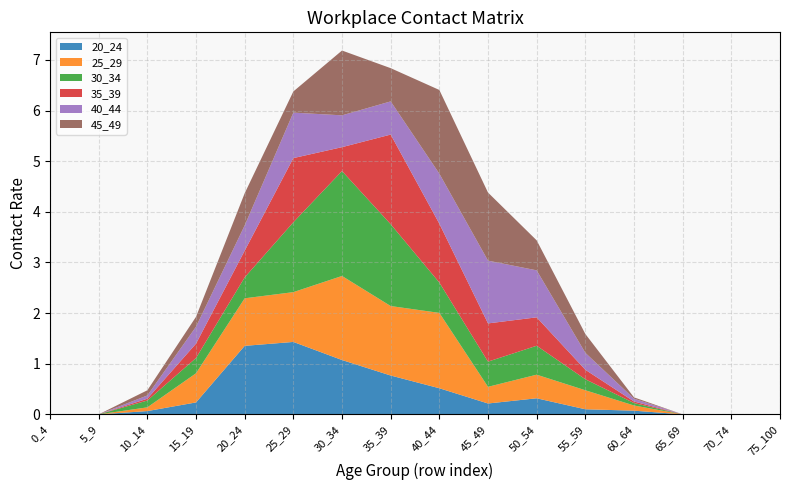

Reading right to left, list all the values displayed in this chart.

20_24: 0.0	0.0	0.0	0.1	0.1	0.3	0.2	0.5	0.8	1.1	1.4	1.4	0.2	0.1	0.0	0.0
25_29: 0.0	0.0	0.0	0.1	0.4	0.5	0.3	1.5	1.4	1.7	1.0	0.9	0.6	0.1	0.0	0.0
30_34: 0.0	0.0	0.0	0.0	0.2	0.6	0.5	0.6	1.6	2.1	1.4	0.4	0.3	0.1	0.0	0.0
35_39: 0.0	0.0	0.0	0.0	0.2	0.6	0.8	1.2	1.8	0.5	1.3	0.5	0.3	0.0	0.0	0.0
40_44: 0.0	0.0	0.0	0.1	0.3	0.9	1.2	1.0	0.7	0.6	0.9	0.5	0.3	0.1	0.0	0.0
45_49: 0.0	0.0	0.0	0.0	0.4	0.6	1.3	1.7	0.7	1.3	0.4	0.6	0.2	0.1	0.0	0.0